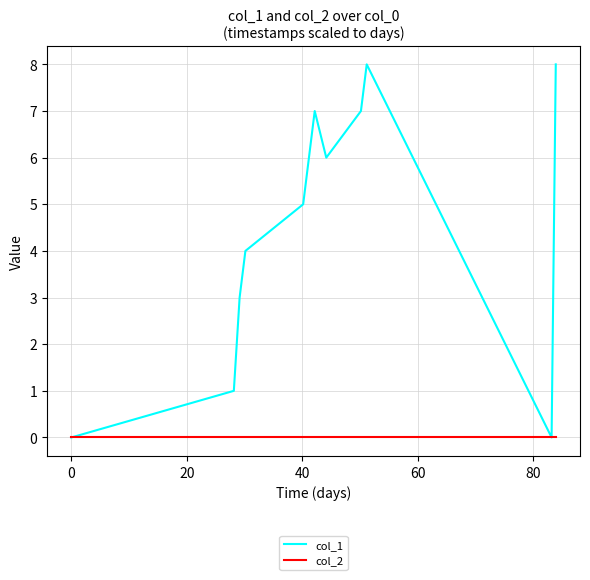

What is the greatest value displayed?

8